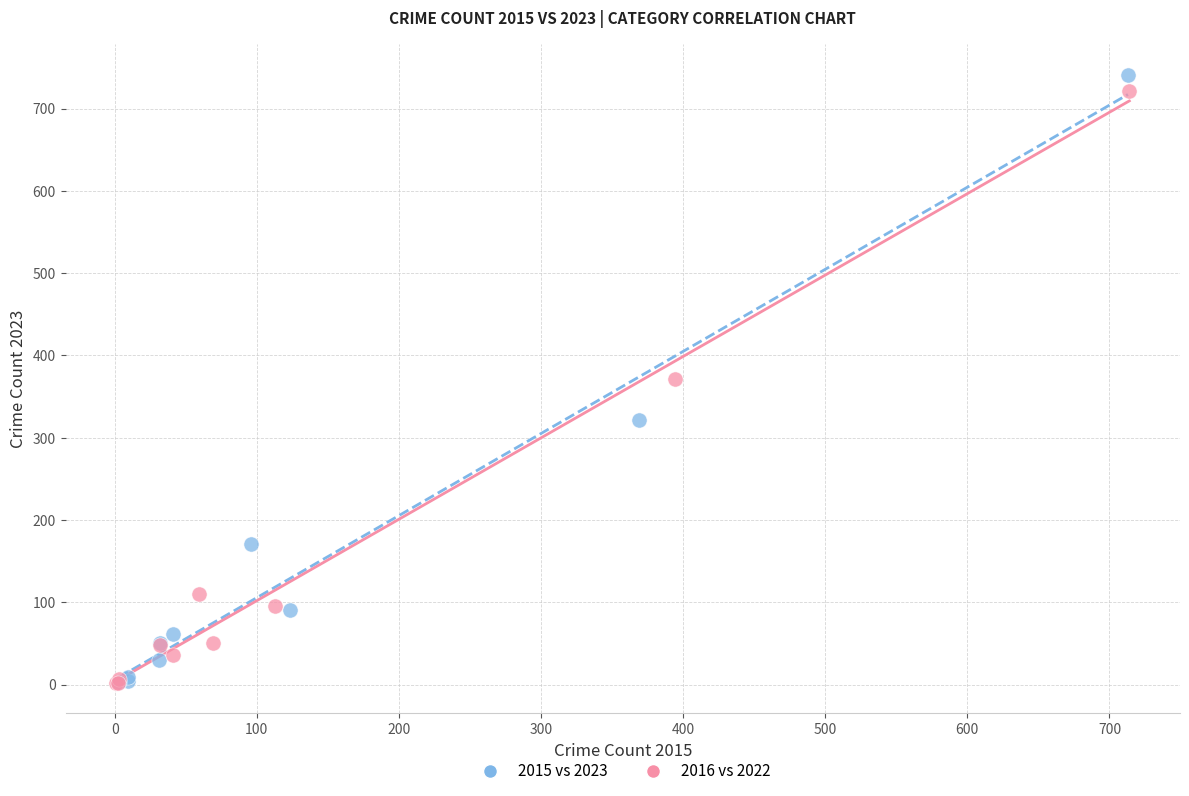

Which series has the widest spread of Y values?

2015 vs 2023